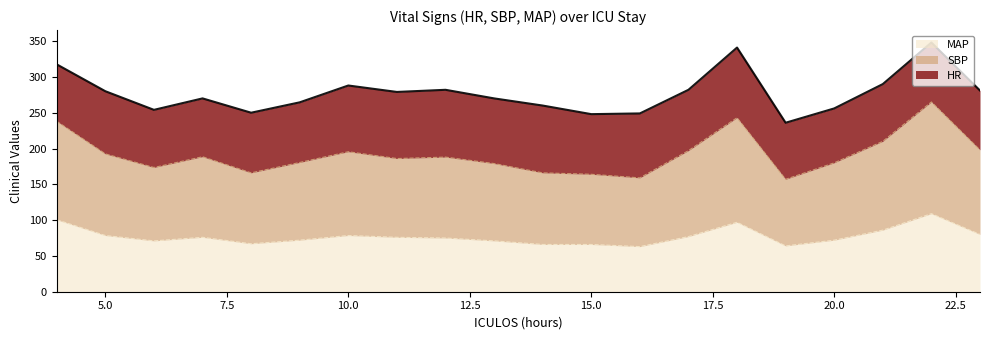

At which label does MAP reach its minimum?

16